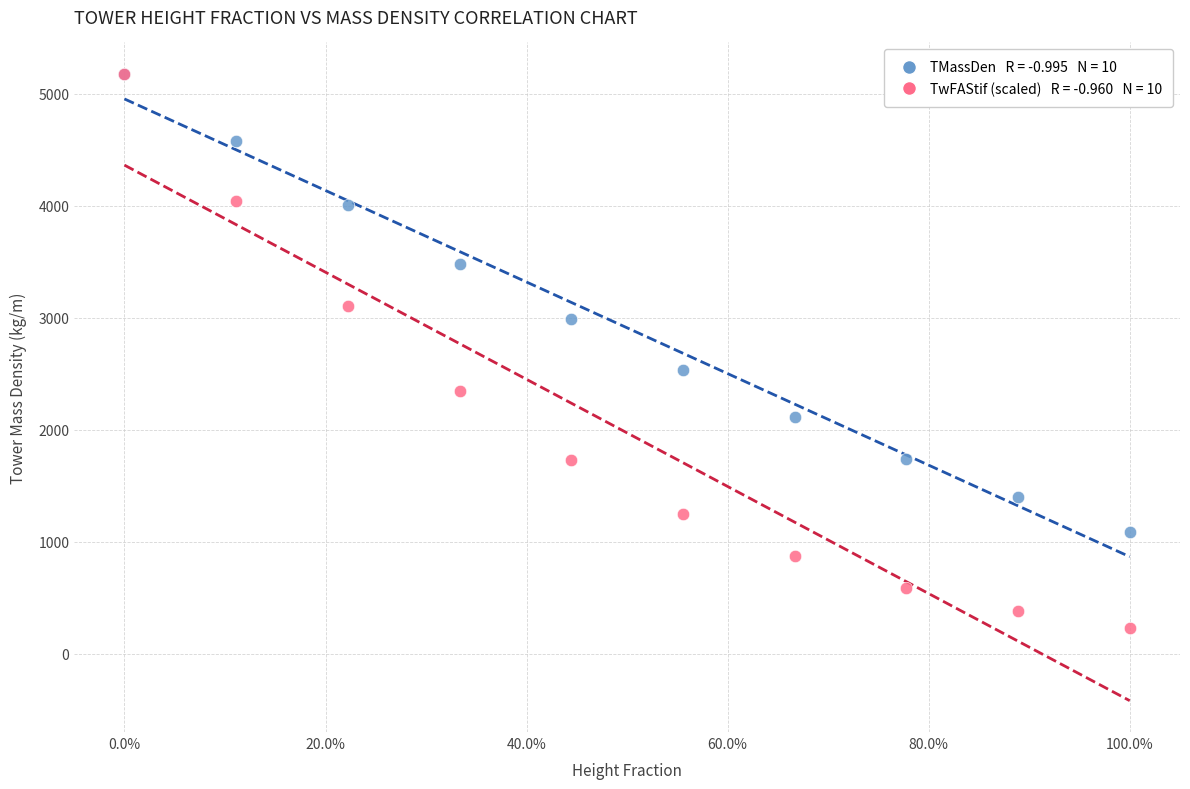

Across all series, what Y value is closest to 2704?

2533.0